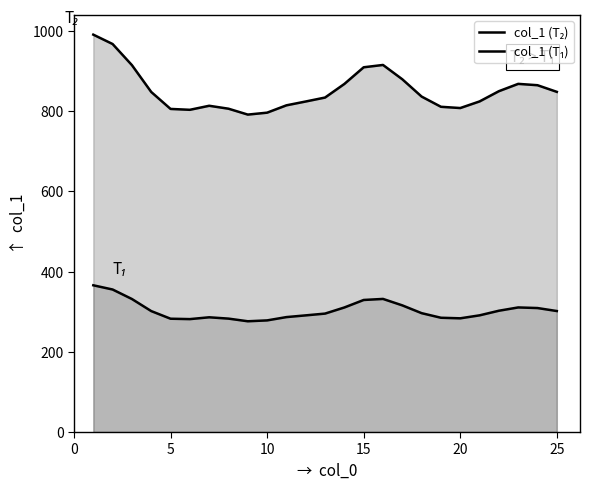

Reading left to right, list all the values displayed in this chart.

col_1 (T₂): 990.9	967.5	914.9	847.9	805.7	803.5	813.5	806.2	791.5	796.3	814.6	824.2	834.0	868.0	909.5	915.3	879.6	836.4	811.0	807.9	824.4	849.9	868.2	864.8	848.2
col_1 (T₁): 365.9	355.4	331.7	301.6	282.6	281.6	286.1	282.8	276.2	278.4	286.6	290.9	295.3	310.6	329.3	331.9	315.8	296.4	284.9	283.5	291.0	302.4	310.7	309.2	301.7